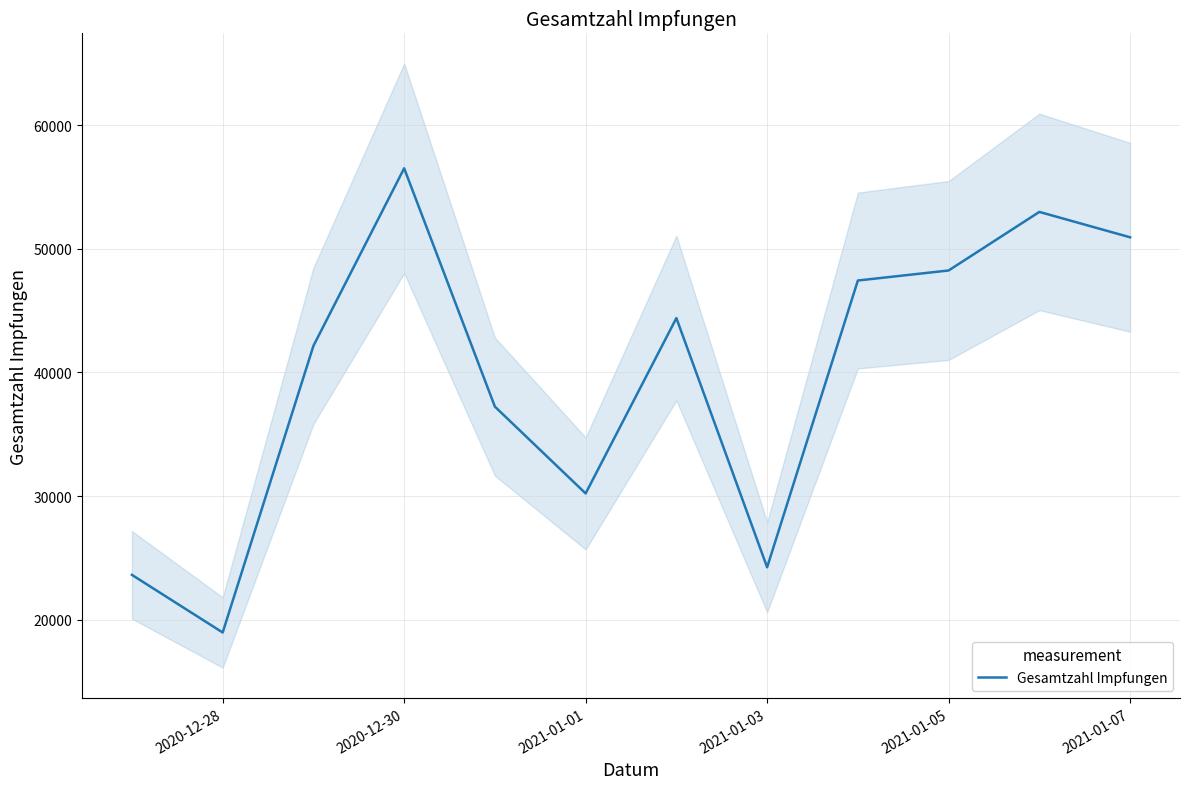

What is the minimum value for Gesamtzahl Impfungen?

18960